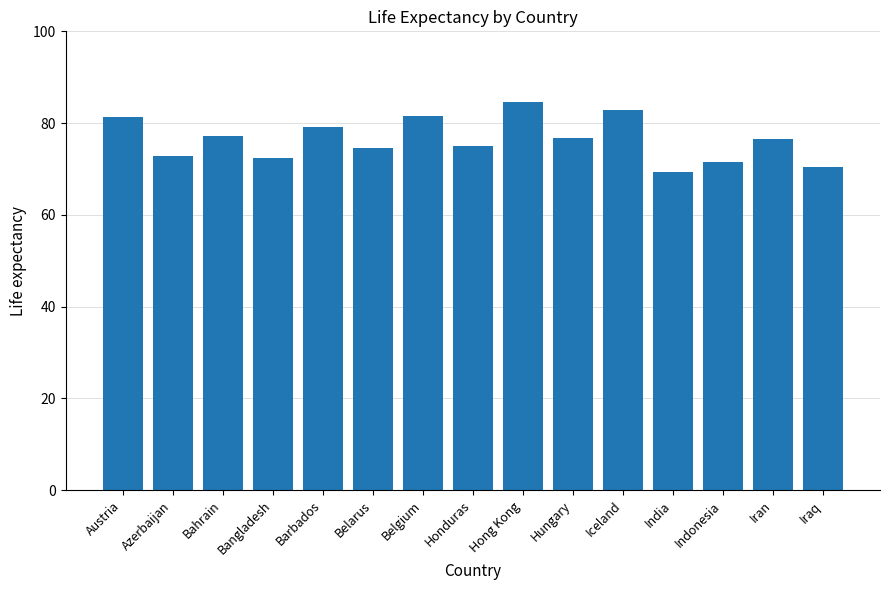

The value at Belgium is 132.0. True or false?

False